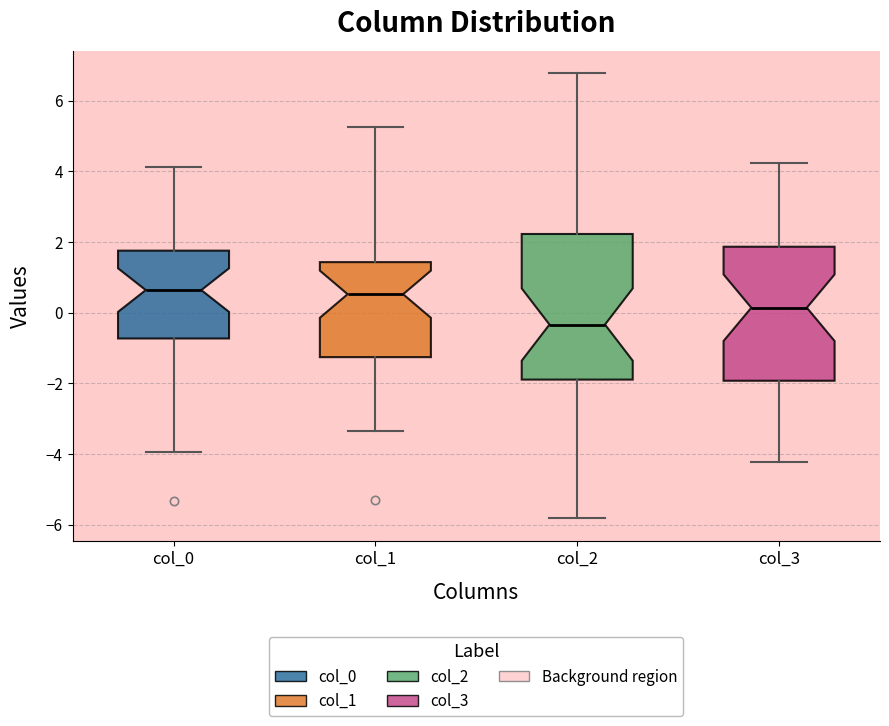

Reading left to right, transcribe this box plot: for each box, give where its median line is, the range the box spans, and where its two whiskers end, as read against the y-axis. The values are not printed on the chart, so give them approximately, as read against the axis.

col_0: median 0.6, box -0.8 to 1.8, whiskers -4.0 to 4.2
col_1: median 0.6, box -1.2 to 1.4, whiskers -3.4 to 5.2
col_2: median -0.4, box -1.8 to 2.2, whiskers -5.8 to 6.8
col_3: median 0.2, box -2.0 to 1.8, whiskers -4.2 to 4.2